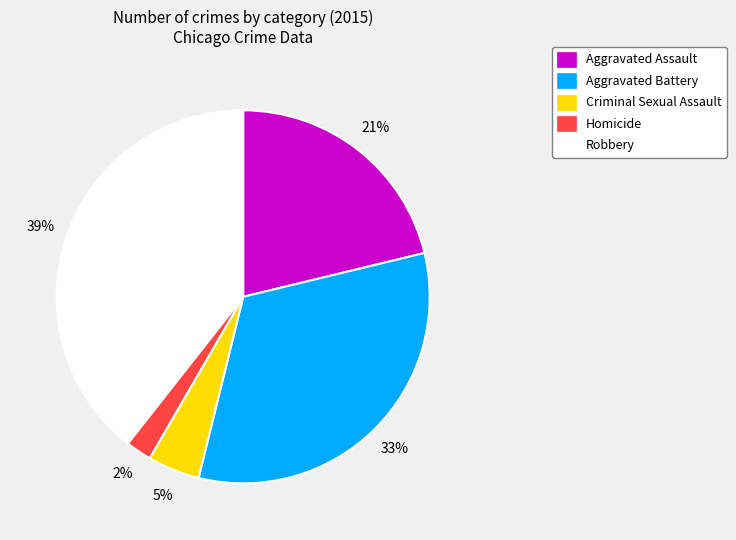

To the nearest percent, what is the difference between the Robbery and Homicide slice percentages?

37%